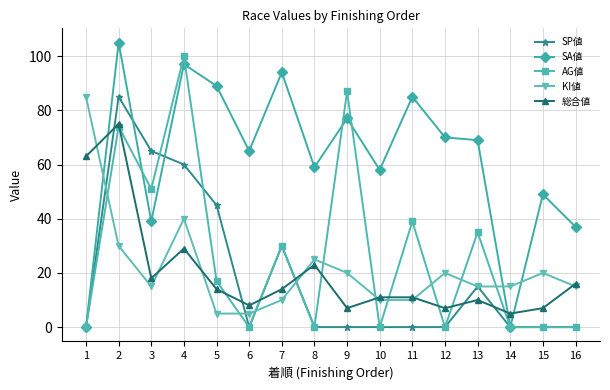

Which category has the highest value in the KI値 series?

1